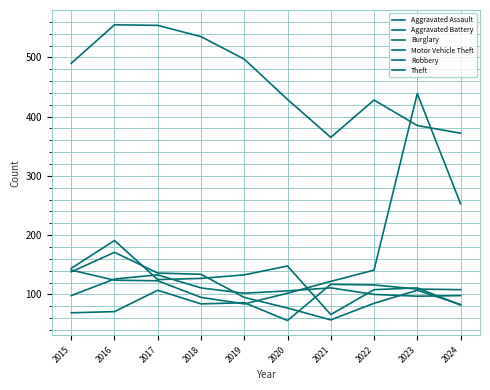

Between 2020 and 2024, which series saw the biggest shift?

Motor Vehicle Theft